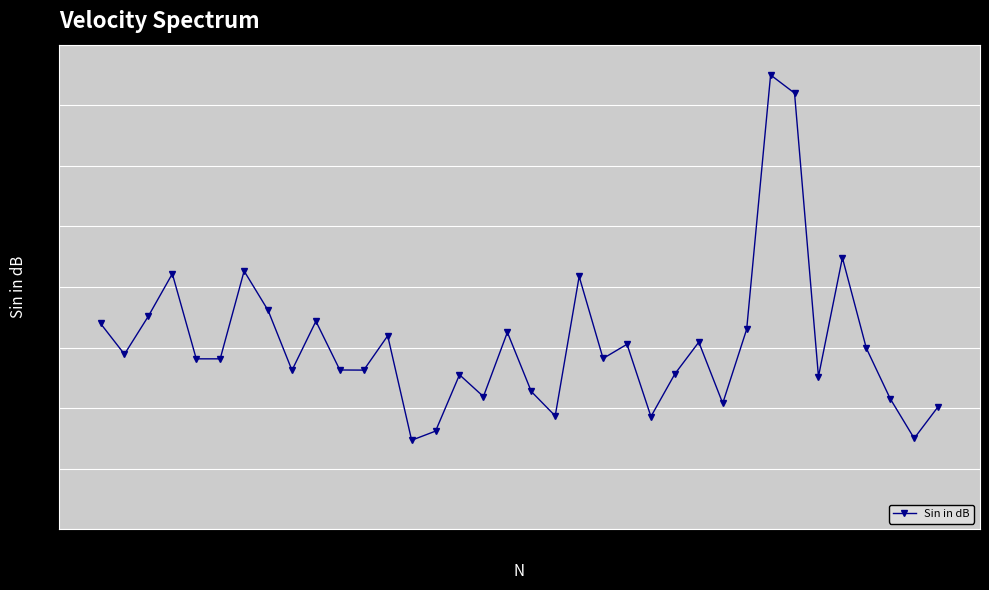

What is the difference between the maximum and minimum values?

60.3